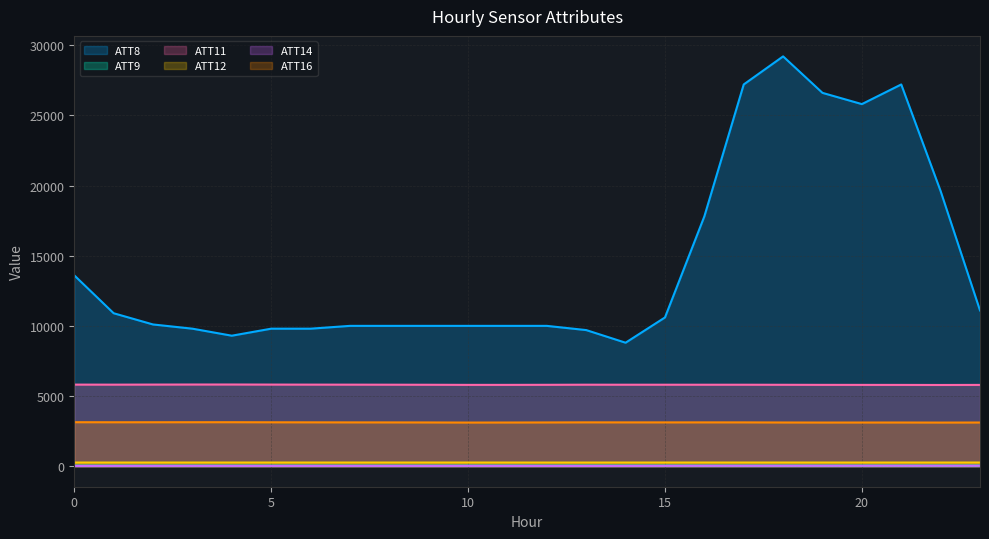

Reading right to left, transcribe all the data shown in this chart.

ATT8: 23=11100.0	22=19600.0	21=27200.0	20=25800.0	19=26600.0	18=29200.0	17=27200.0	16=17800.0	15=10600.0	14=8800.0	13=9700.0	12=10000.0	11=10000.0	10=10000.0	9=10000.0	8=10000.0	7=10000.0	6=9800.0	5=9800.0	4=9300.0	3=9800.0	2=10100.0	1=10900.0	0=13600.0
ATT9: 23=41.0	22=40.7	21=41.2	20=40.2	19=39.2	18=39.5	17=38.3	16=38.5	15=40.2	14=40.7	13=40.8	12=38.2	11=39.5	10=39.0	9=38.5	8=37.3	7=36.2	6=38.0	5=38.2	4=38.2	3=38.5	2=36.1	1=36.3	0=35.6
ATT11: 23=5793.7	22=5789.4	21=5793.7	20=5795.4	19=5797.1	18=5802.4	17=5806.4	16=5806.7	15=5807.4	14=5807.1	13=5808.8	12=5800.9	11=5796.3	10=5796.1	9=5804.1	8=5808.6	7=5811.8	6=5813.9	5=5817.2	4=5821.9	3=5821.2	2=5817.1	1=5812.2	0=5814.9
ATT12: 23=263.7	22=263.2	21=263.1	20=262.6	19=263.1	18=263.5	17=263.6	16=263.5	15=263.0	14=262.7	13=262.1	12=262.2	11=262.7	10=263.7	9=263.8	8=264.0	7=264.0	6=263.8	5=263.7	4=263.6	3=263.5	2=263.3	1=263.0	0=263.0
ATT14: 23=34.8	22=34.2	21=34.4	20=33.9	19=32.8	18=31.7	17=31.3	16=31.0	15=28.6	14=24.7	13=23.6	12=24.6	11=25.8	10=26.8	9=25.6	8=25.6	7=25.3	6=25.6	5=25.5	4=26.1	3=26.8	2=25.8	1=24.6	0=23.1
ATT16: 23=3114.6	22=3110.9	21=3115.1	20=3114.1	19=3113.0	18=3116.5	17=3123.9	16=3124.2	15=3123.4	14=3123.8	13=3126.0	12=3119.4	11=3114.9	10=3111.5	9=3118.9	8=3122.3	7=3123.6	6=3127.3	5=3130.8	4=3136.2	3=3135.4	2=3134.0	1=3132.9	0=3136.6